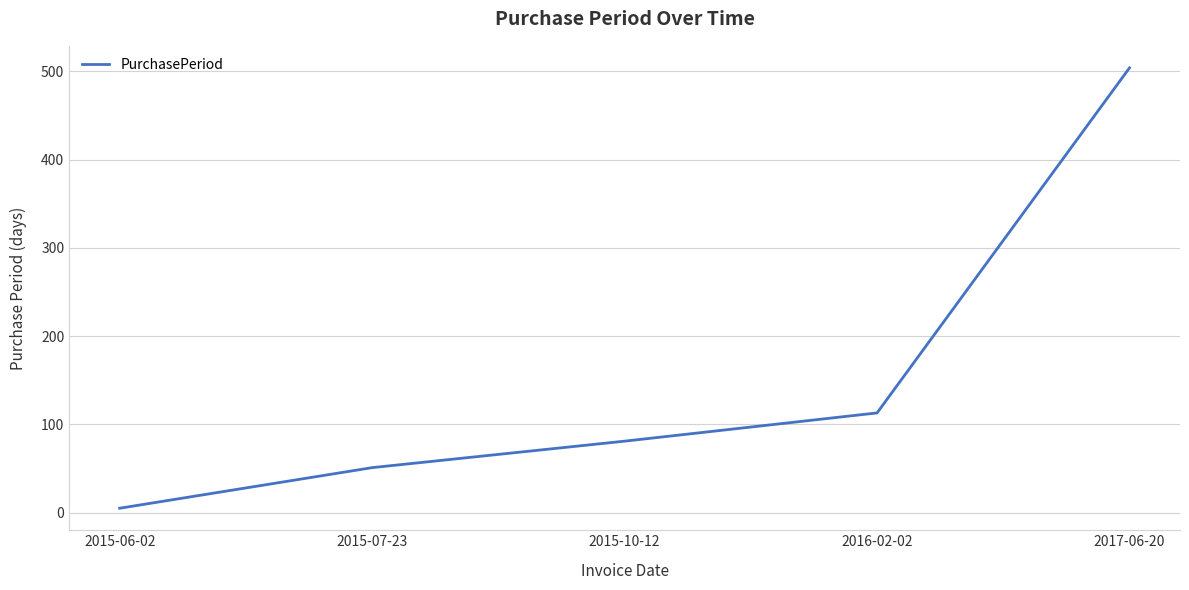

At which category does the chart reach its minimum across all series?

2015-06-02